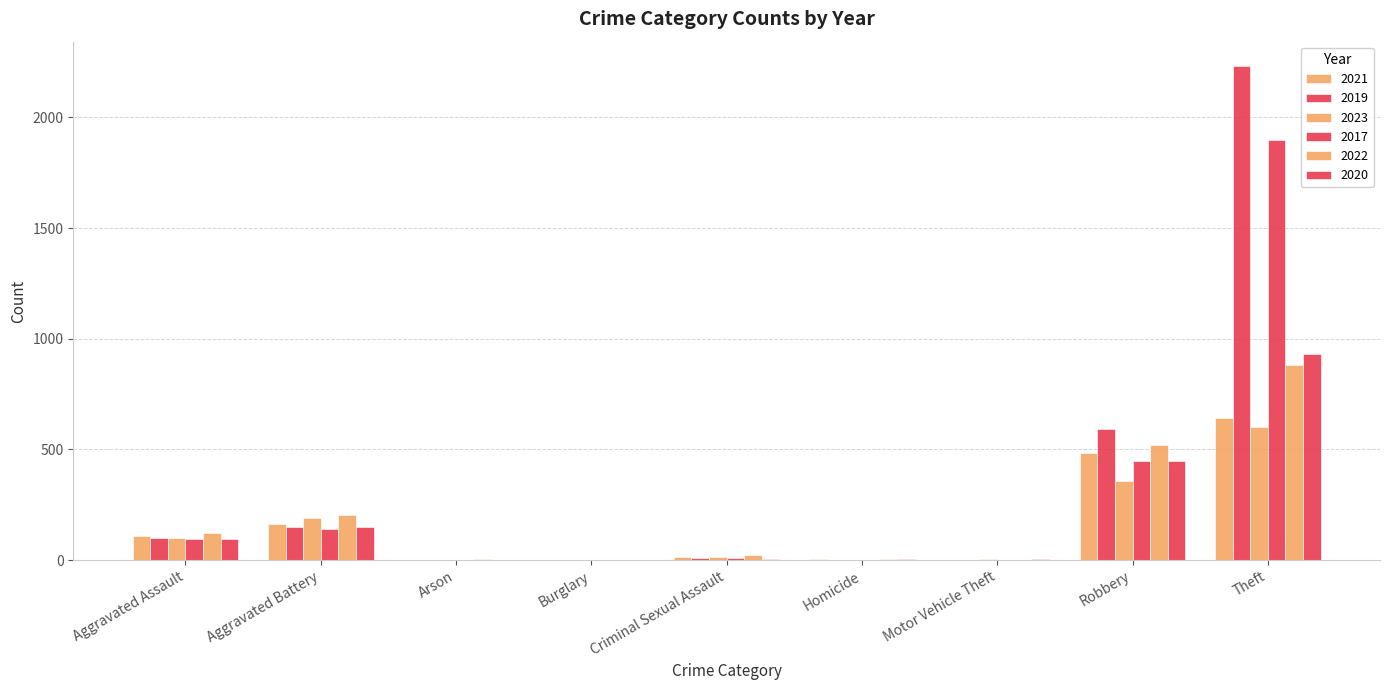

What is the value of the 2023 bar at the 3rd from the left?

1